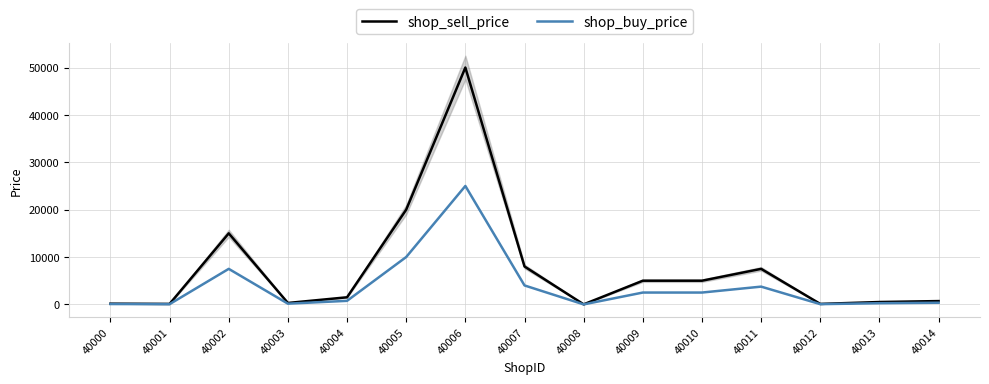

True or false: shop_sell_price and shop_buy_price cross at least once.

False